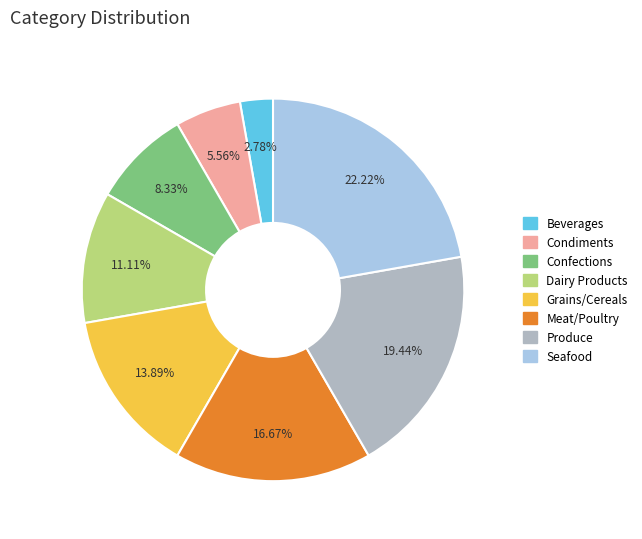

Is the sum of Seafood and Beverages greater than half?

No